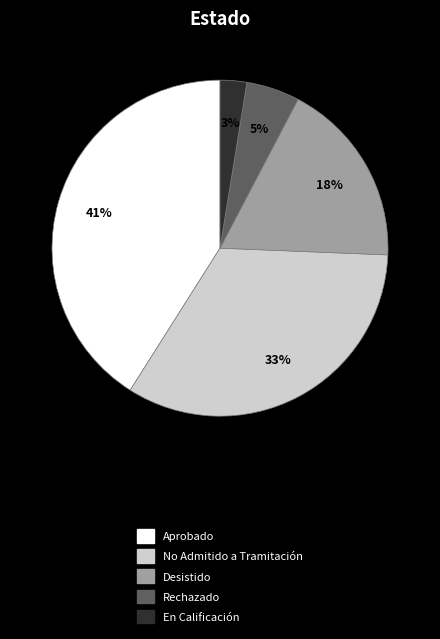

Which category has the smallest portion of the pie?

En Calificación